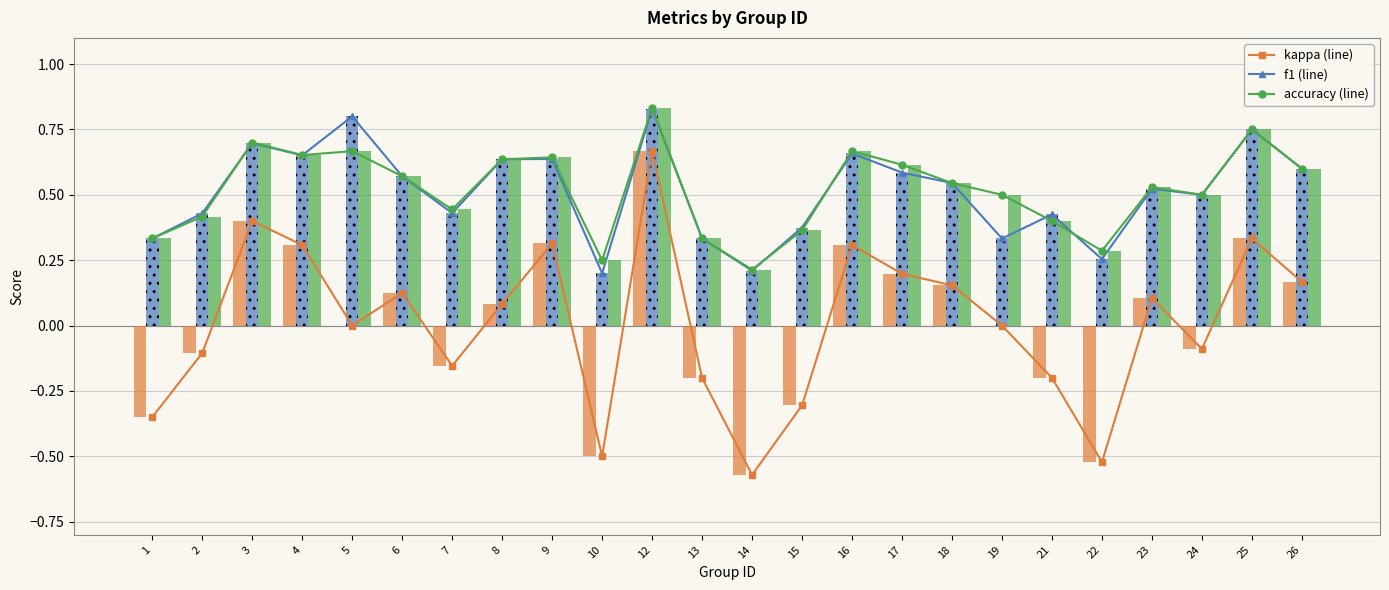

Reading right to left, what are all the values shown in this chart?

kappa (line): 26=0.2	25=0.3	24=-0.1	23=0.1	22=-0.5	21=-0.2	19=0.0	18=0.2	17=0.2	16=0.3	15=-0.3	14=-0.6	13=-0.2	12=0.7	10=-0.5	9=0.3	8=0.1	7=-0.2	6=0.1	5=0.0	4=0.3	3=0.4	2=-0.1	1=-0.3
f1 (line): 26=0.6	25=0.8	24=0.5	23=0.5	22=0.3	21=0.4	19=0.3	18=0.5	17=0.6	16=0.7	15=0.4	14=0.2	13=0.3	12=0.8	10=0.2	9=0.6	8=0.6	7=0.4	6=0.6	5=0.8	4=0.7	3=0.7	2=0.4	1=0.3
accuracy (line): 26=0.6	25=0.8	24=0.5	23=0.5	22=0.3	21=0.4	19=0.5	18=0.5	17=0.6	16=0.7	15=0.4	14=0.2	13=0.3	12=0.8	10=0.2	9=0.6	8=0.6	7=0.4	6=0.6	5=0.7	4=0.7	3=0.7	2=0.4	1=0.3
kappa: 26=0.2	25=0.3	24=-0.1	23=0.1	22=-0.5	21=-0.2	19=0.0	18=0.2	17=0.2	16=0.3	15=-0.3	14=-0.6	13=-0.2	12=0.7	10=-0.5	9=0.3	8=0.1	7=-0.2	6=0.1	5=0.0	4=0.3	3=0.4	2=-0.1	1=-0.3
f1: 26=0.6	25=0.8	24=0.5	23=0.5	22=0.3	21=0.4	19=0.3	18=0.5	17=0.6	16=0.7	15=0.4	14=0.2	13=0.3	12=0.8	10=0.2	9=0.6	8=0.6	7=0.4	6=0.6	5=0.8	4=0.7	3=0.7	2=0.4	1=0.3
accuracy: 26=0.6	25=0.8	24=0.5	23=0.5	22=0.3	21=0.4	19=0.5	18=0.5	17=0.6	16=0.7	15=0.4	14=0.2	13=0.3	12=0.8	10=0.2	9=0.6	8=0.6	7=0.4	6=0.6	5=0.7	4=0.7	3=0.7	2=0.4	1=0.3